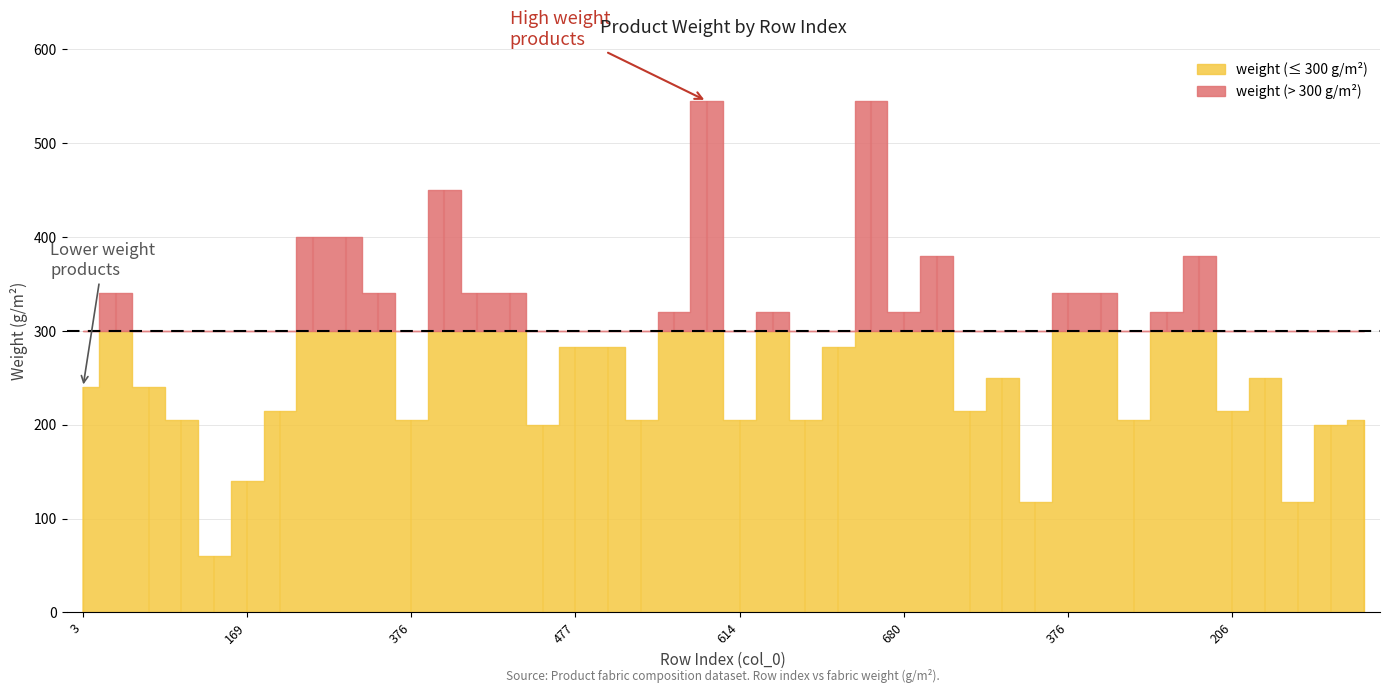

Does the chart display data point markers on the line(s)?

No